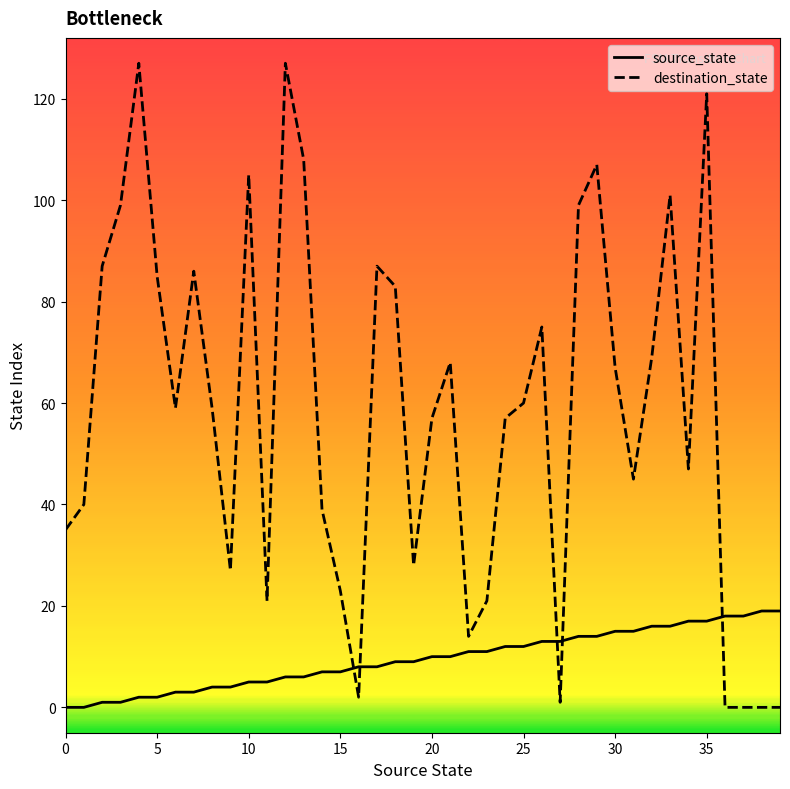

What is the highest value of the source_state series?

19